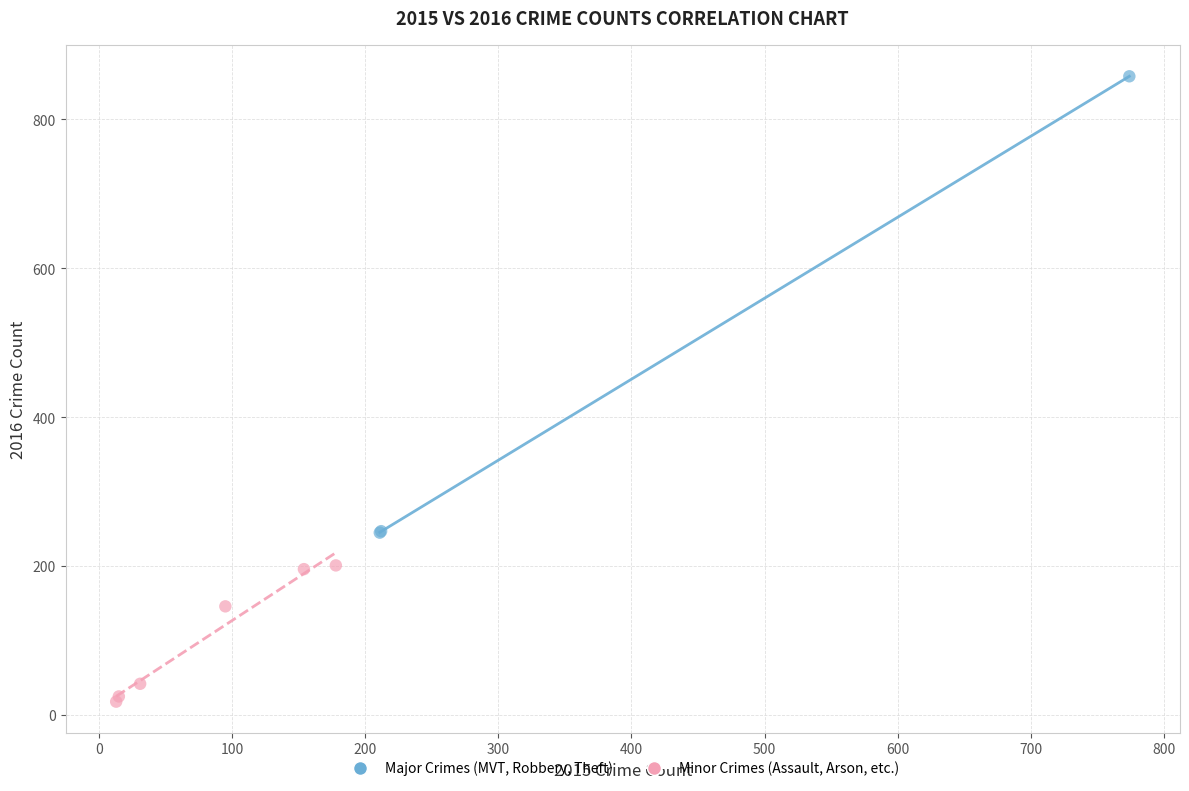

Which series reaches the minimum Y coordinate?

Minor Crimes (Assault, Arson, etc.)